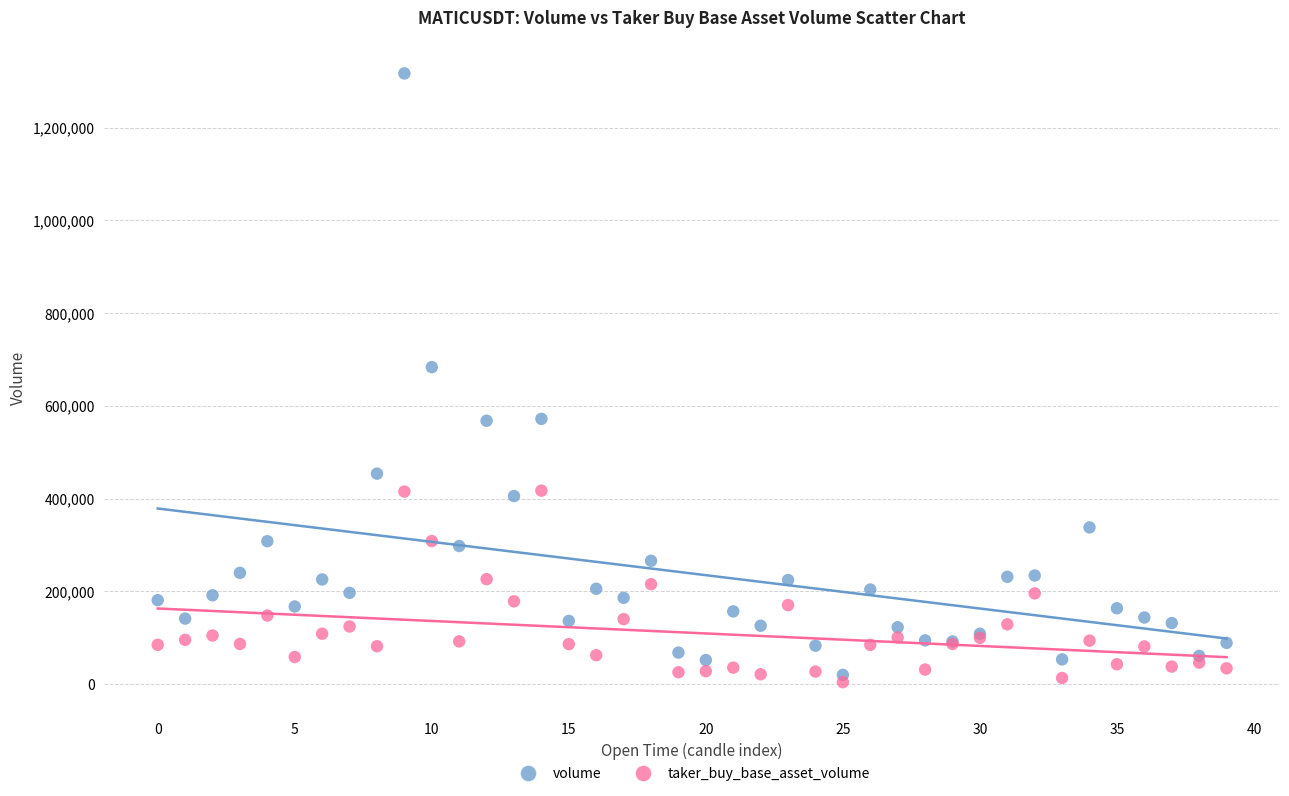

Which series has the widest spread of Y values?

volume